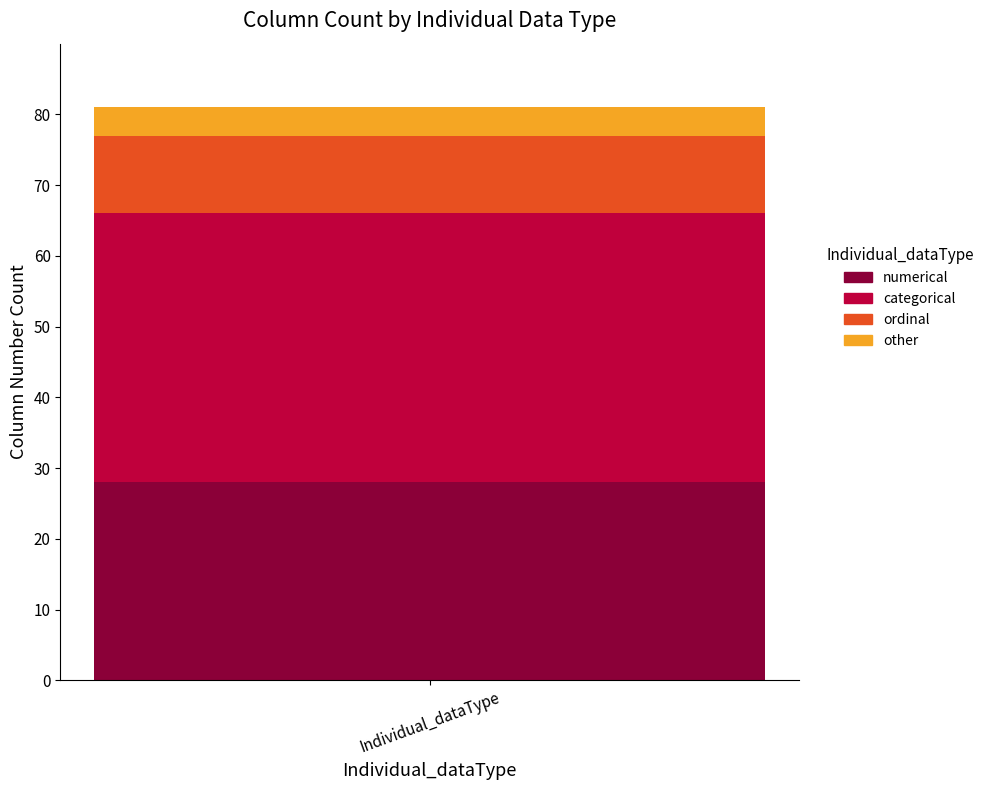

What is the highest value of the numerical series?

28